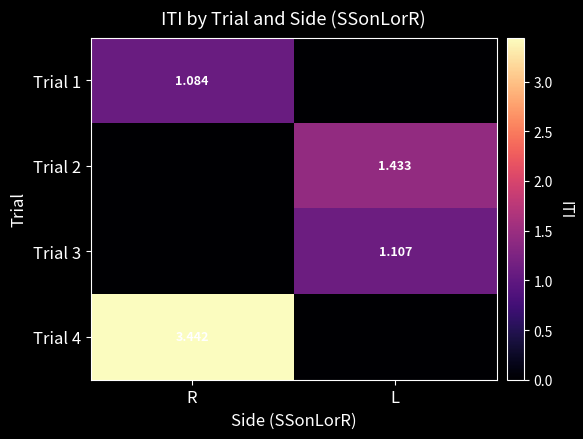

Is the value of Trial 3 at L greater than the value of Trial 2 at L?

No